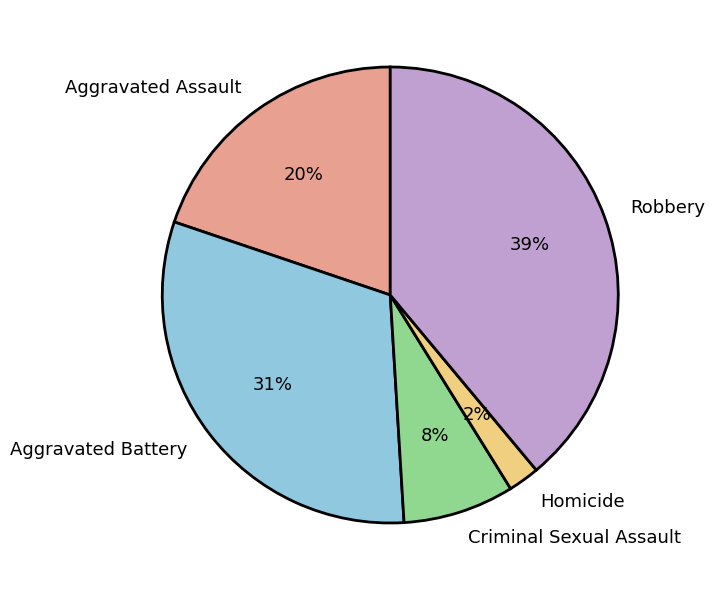

Which category has the smallest portion of the pie?

Homicide